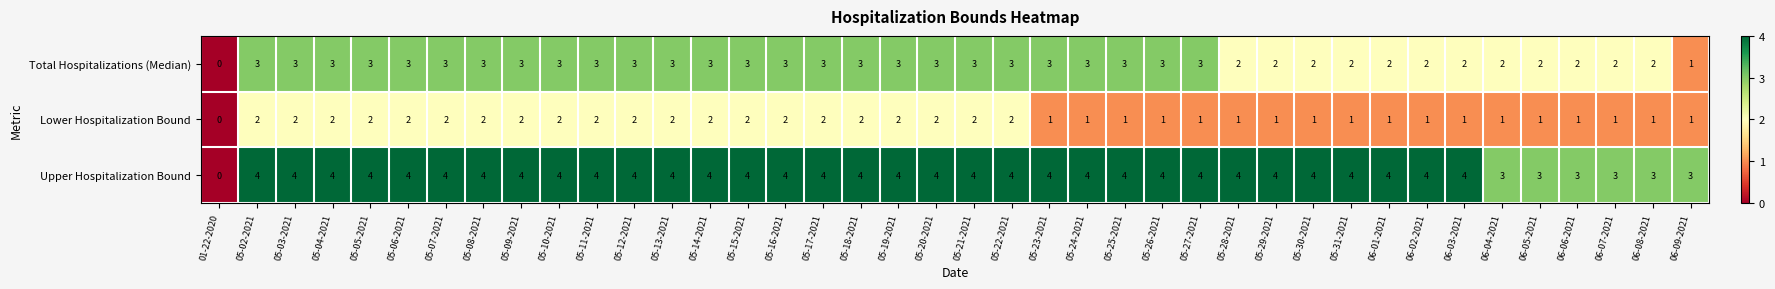

Read the Total Hospitalizations (Median) value at 05-19-2021.

3